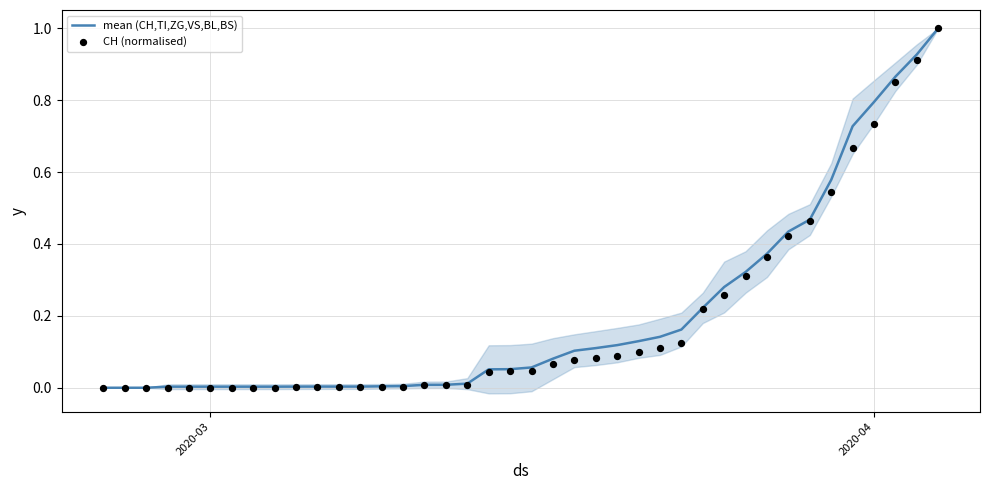

Which series has the largest Y range (max minus min)?

CH (normalised)